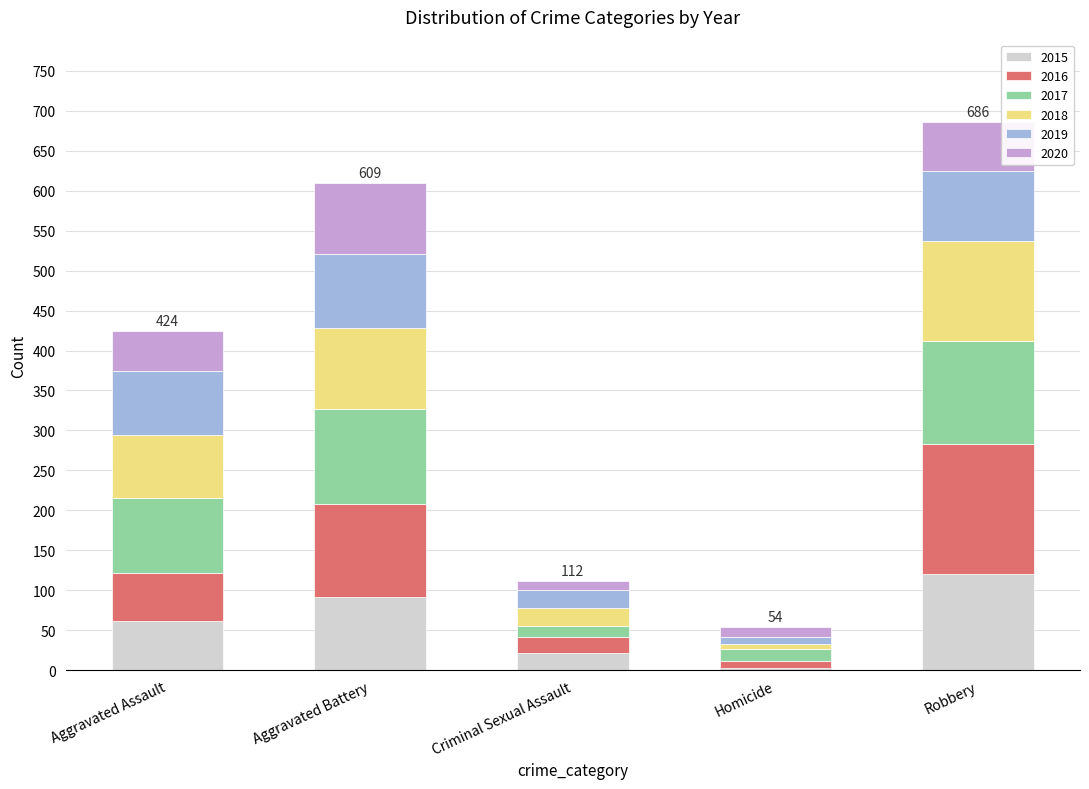

What is the total value across all series at Aggravated Battery?

609